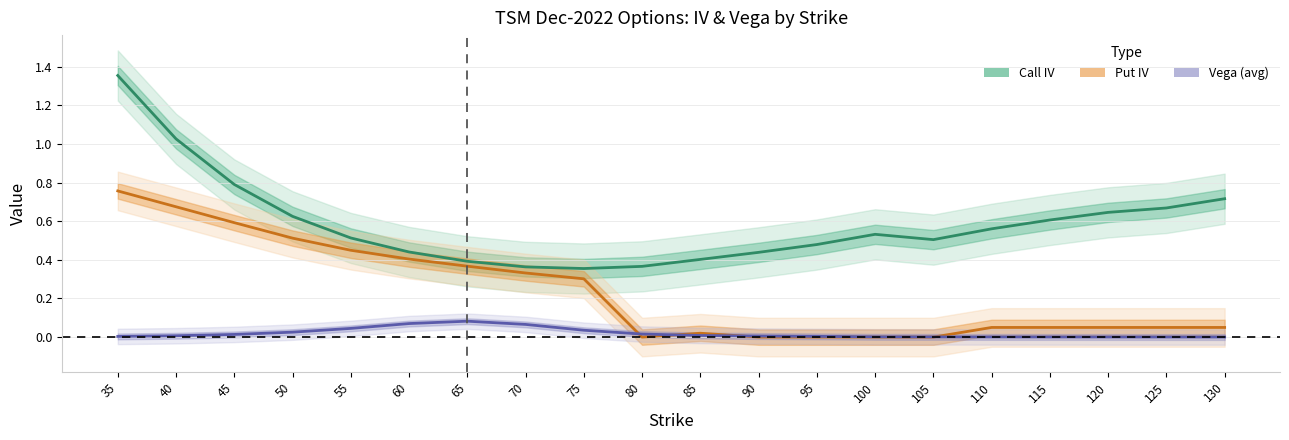

Does the chart display data point markers on the line(s)?

No